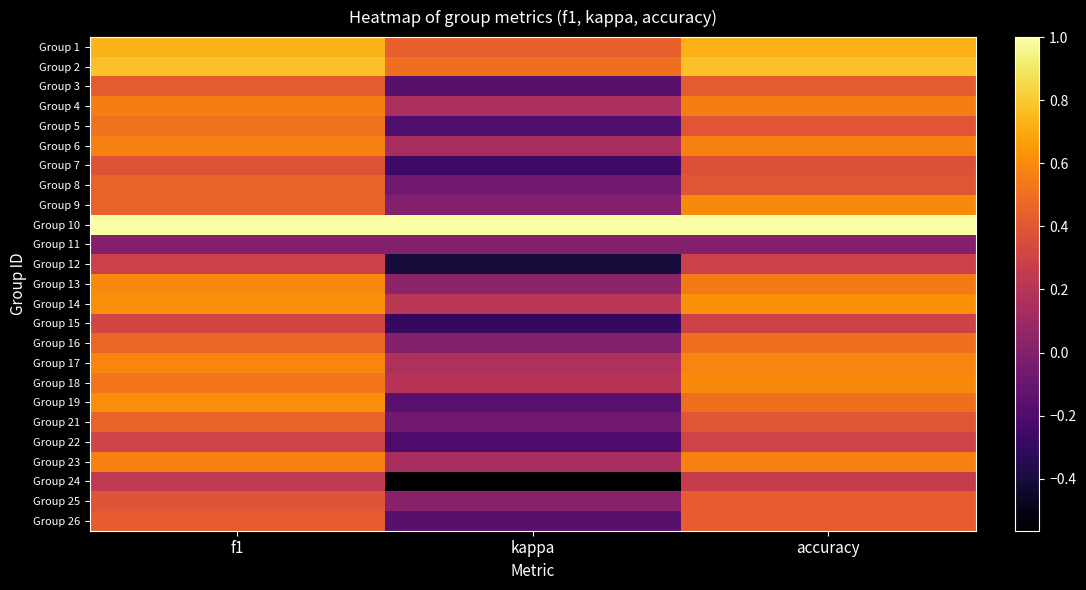

What is the total value across all series at f1?

12.2